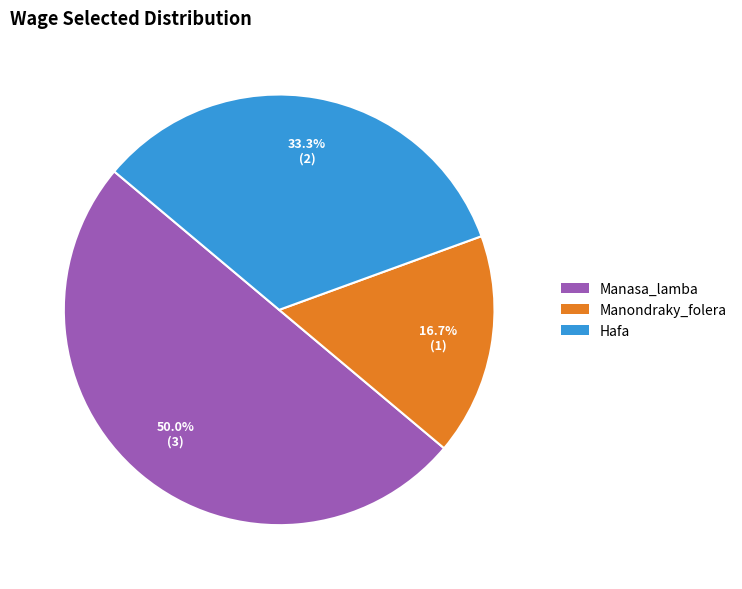

How many slices are in this pie chart?

3